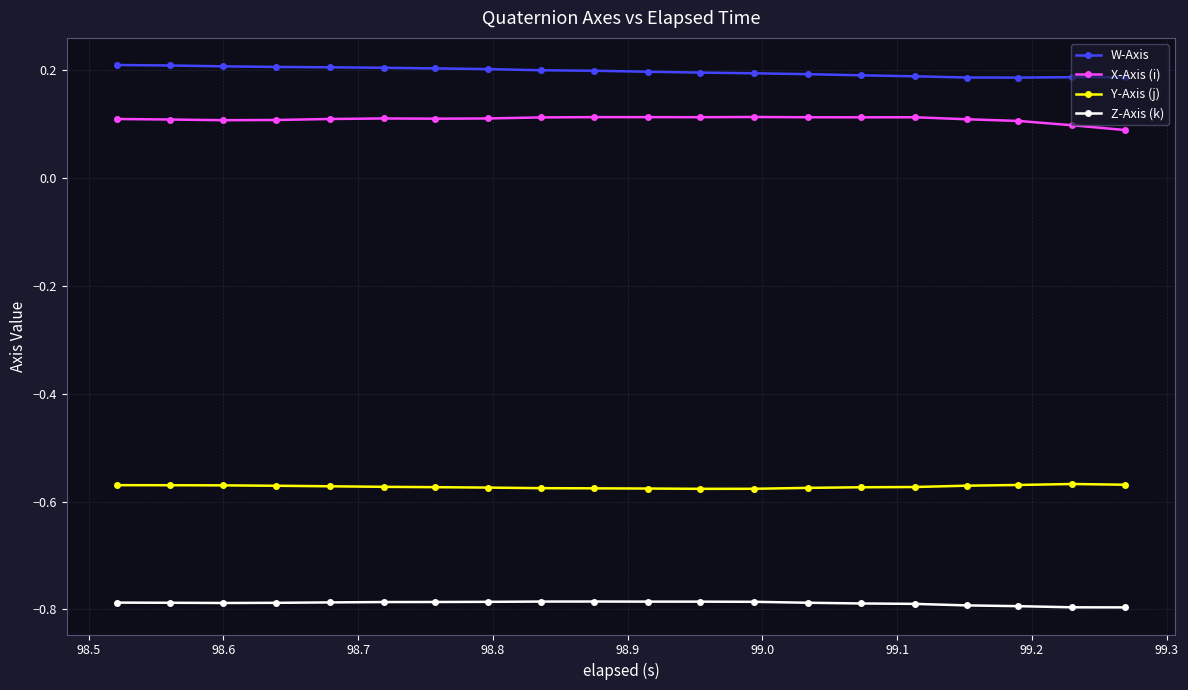

Rank the series by their maximum value, from highest to lowest.

W-Axis, X-Axis (i), Y-Axis (j), Z-Axis (k)